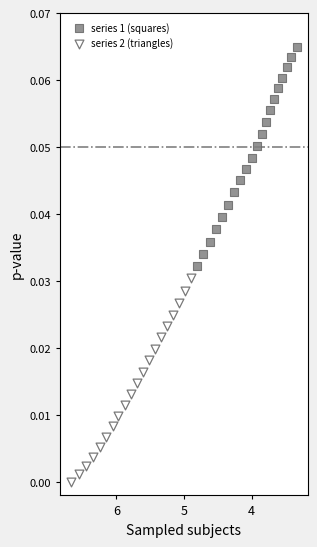

What are all the series names shown in the legend?

series 1 (squares), series 2 (triangles)